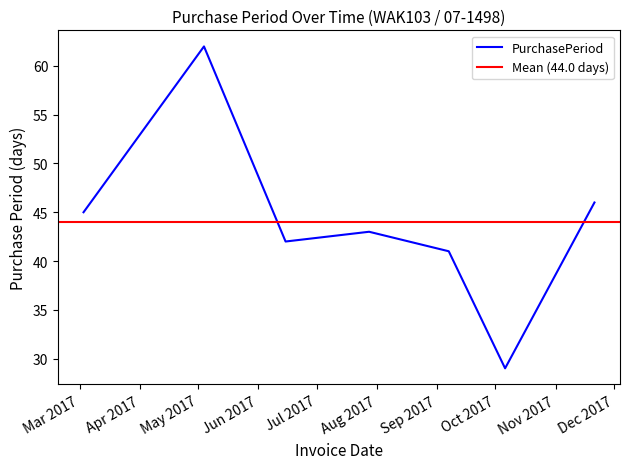

Which category has the lowest value across all series?

2017-10-06